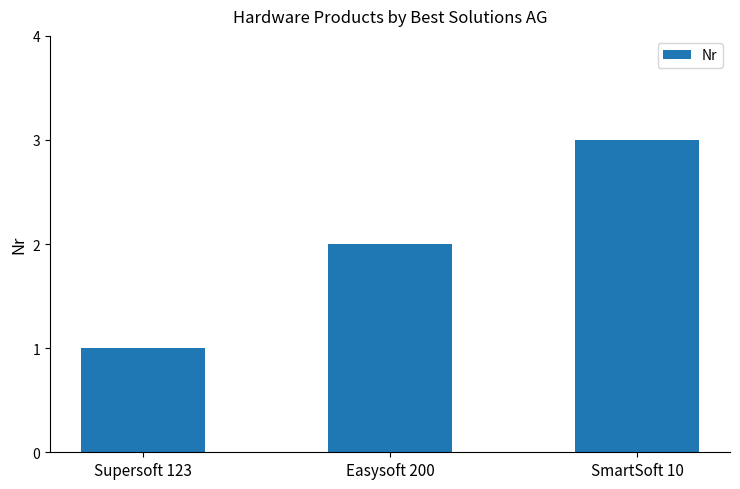

What is the greatest value displayed?

3